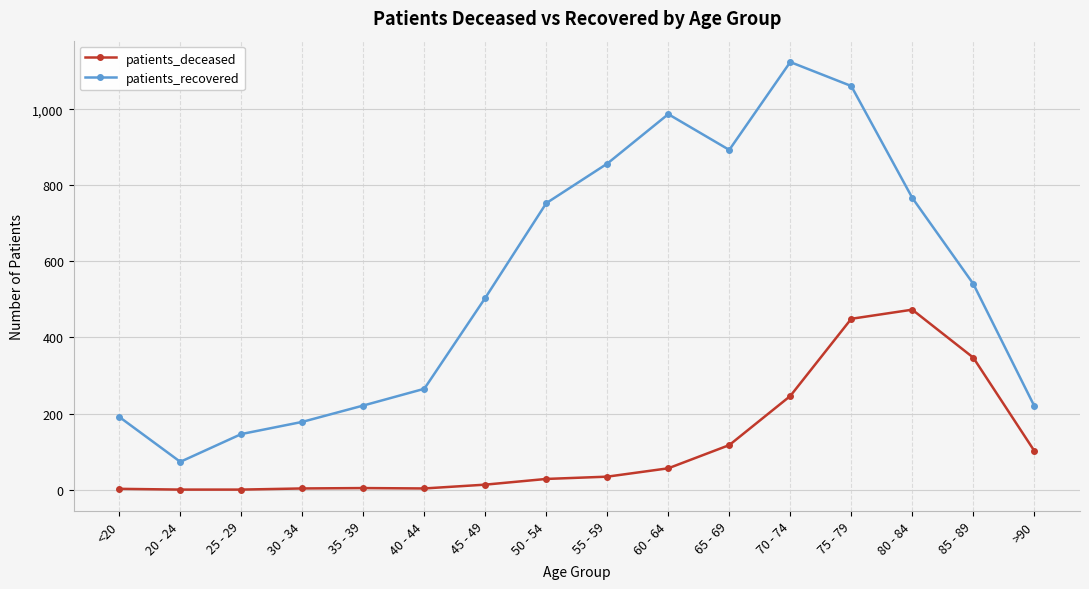

What is the maximum value shown in the chart?

1124